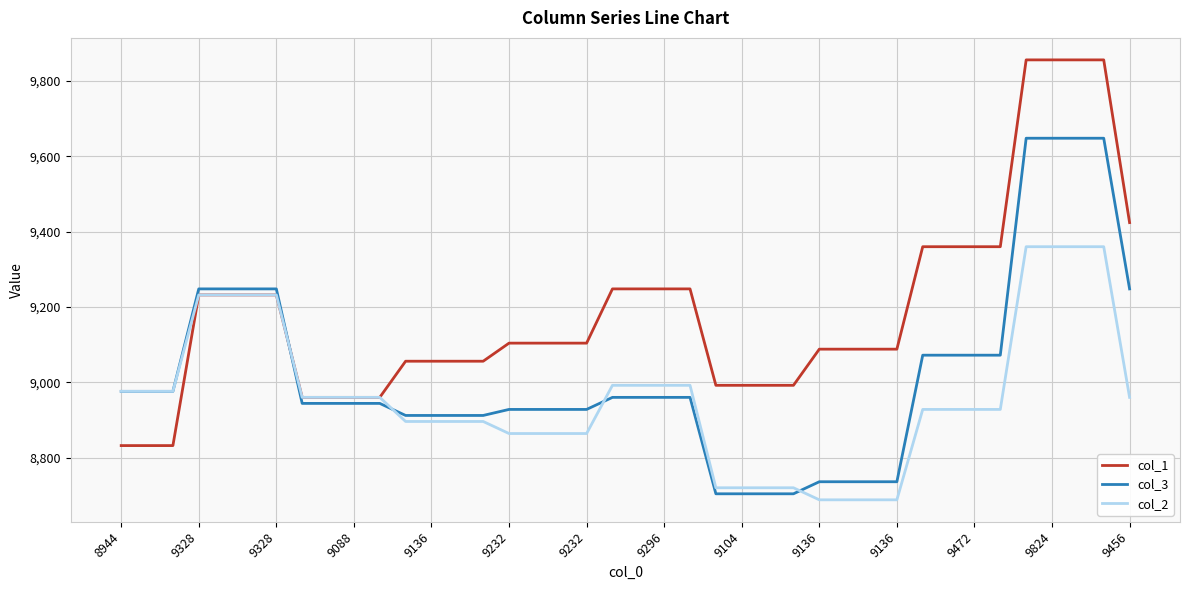

Which series has the largest total across all categories?

col_1